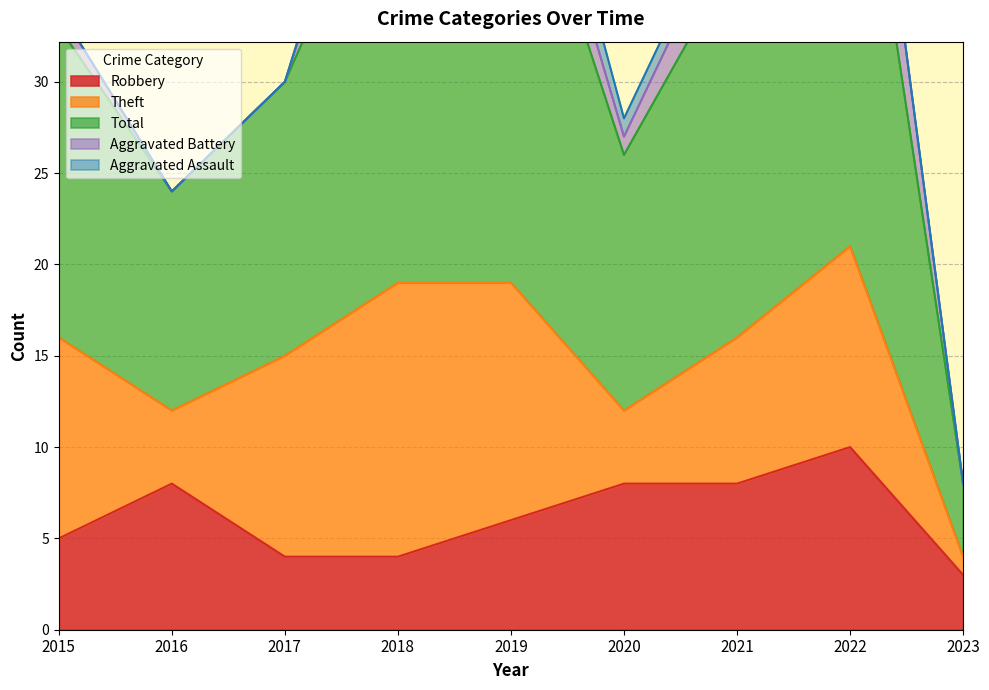

What is the difference between the maximum and minimum values in the Theft series?

14